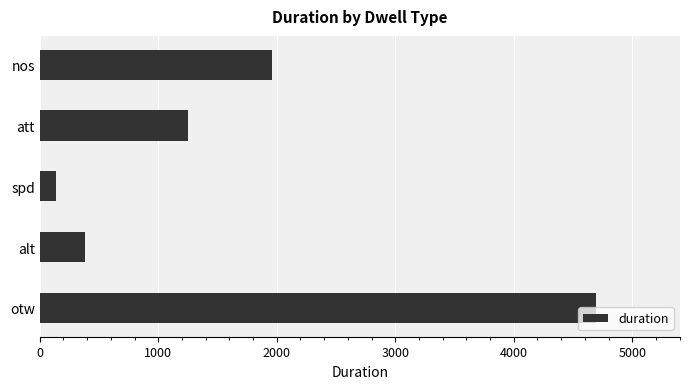

What is the sum of the values at nos and spd?

2105